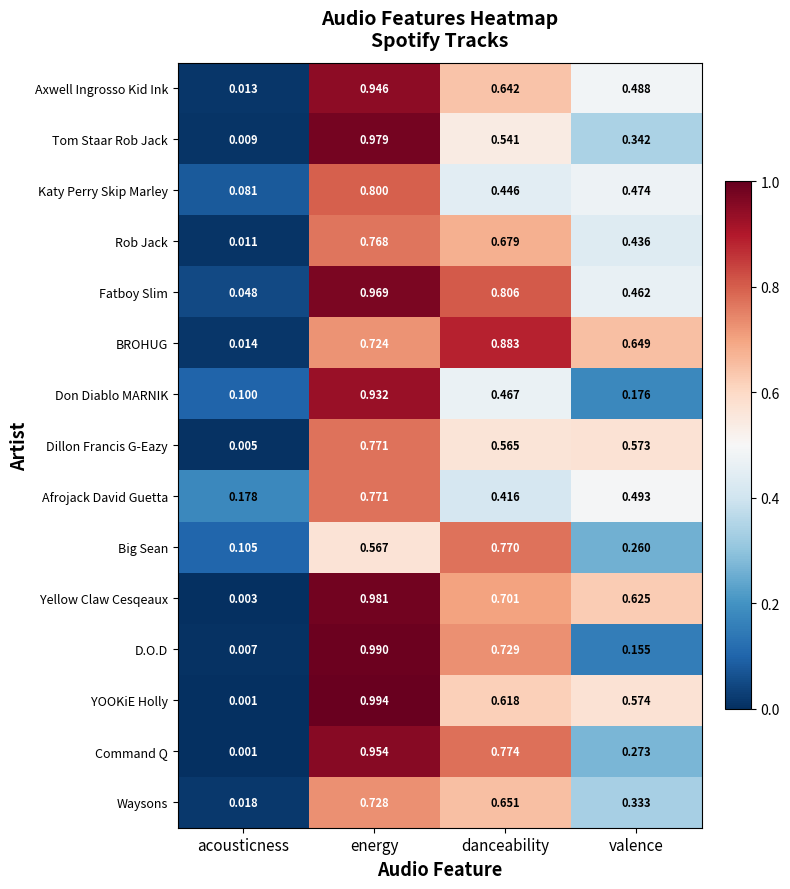

Rank the series at valence from lowest to highest value.

D.O.D, Don Diablo MARNIK, Big Sean, Command Q, Waysons, Tom Staar Rob Jack, Rob Jack, Fatboy Slim, Katy Perry Skip Marley, Axwell Ingrosso Kid Ink, Afrojack David Guetta, Dillon Francis G-Eazy, YOOKiE Holly, Yellow Claw Cesqeaux, BROHUG